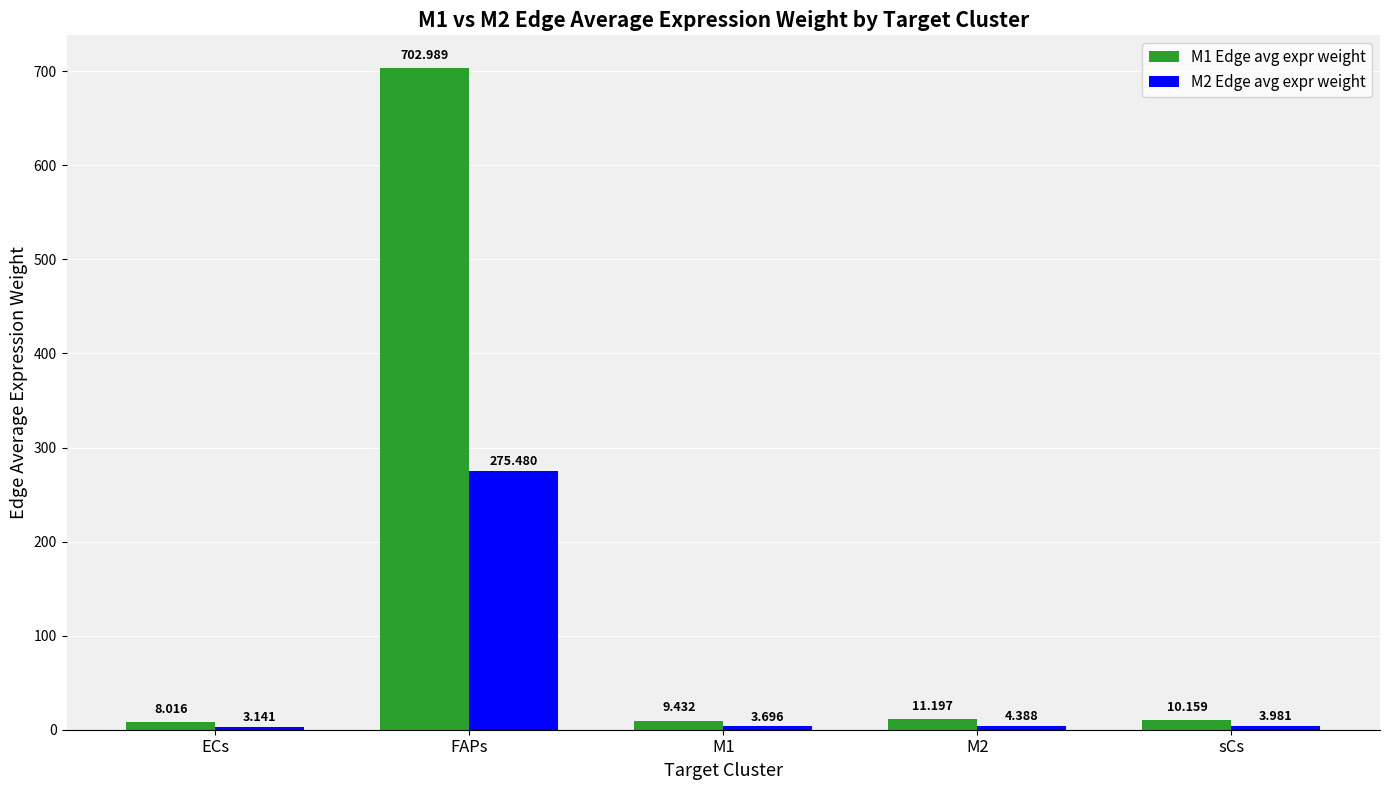

What is the difference between the M2 Edge avg expr weight values at FAPs and M1?

271.8